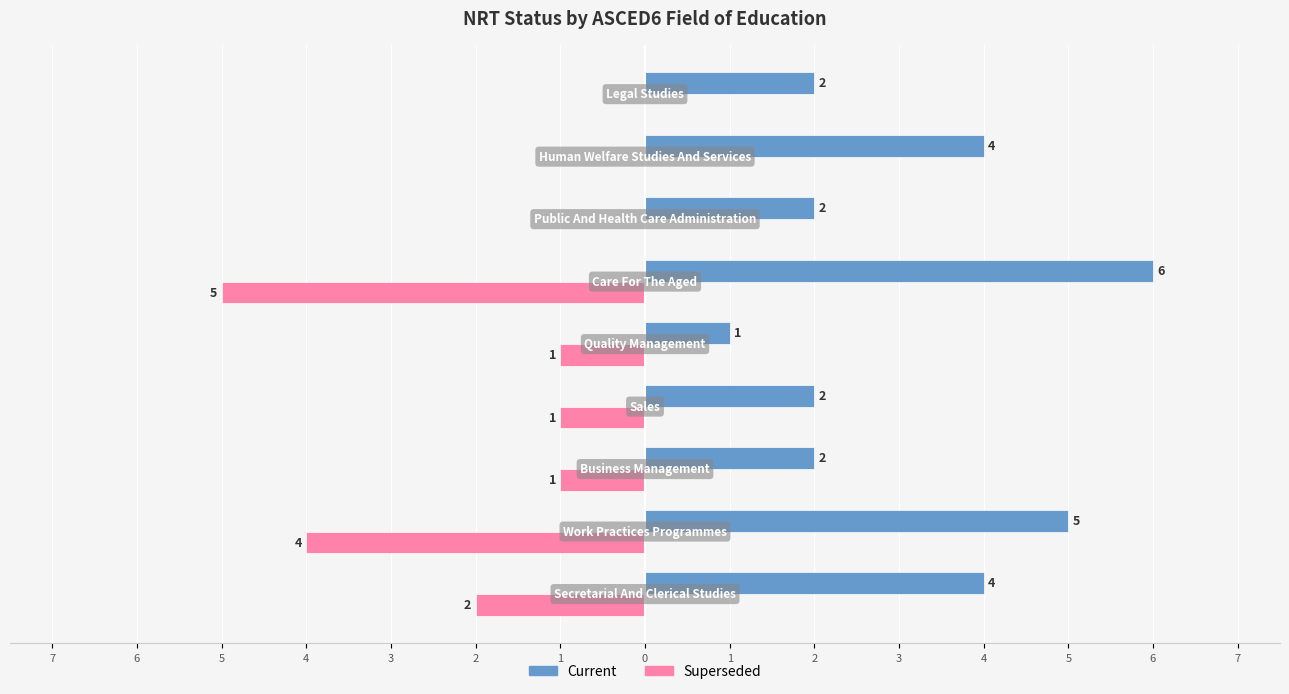

What is the difference between the maximum and second lowest values in the Superseded series?

4